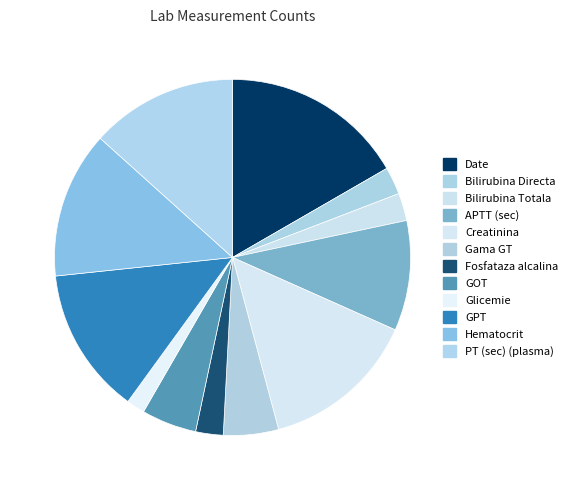

Count the number of slices in the pie.

12